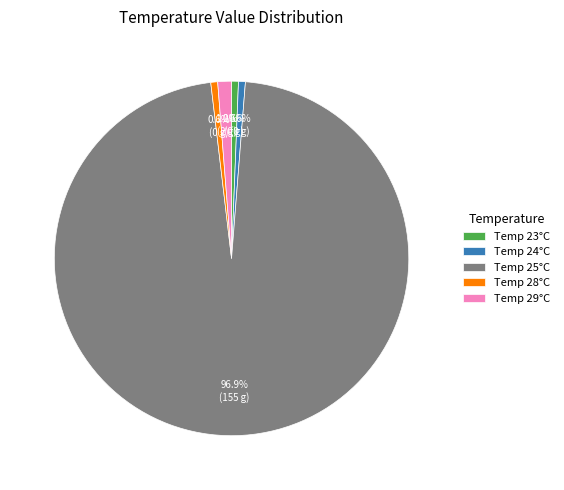

Which slice is the largest?

Temp 25°C